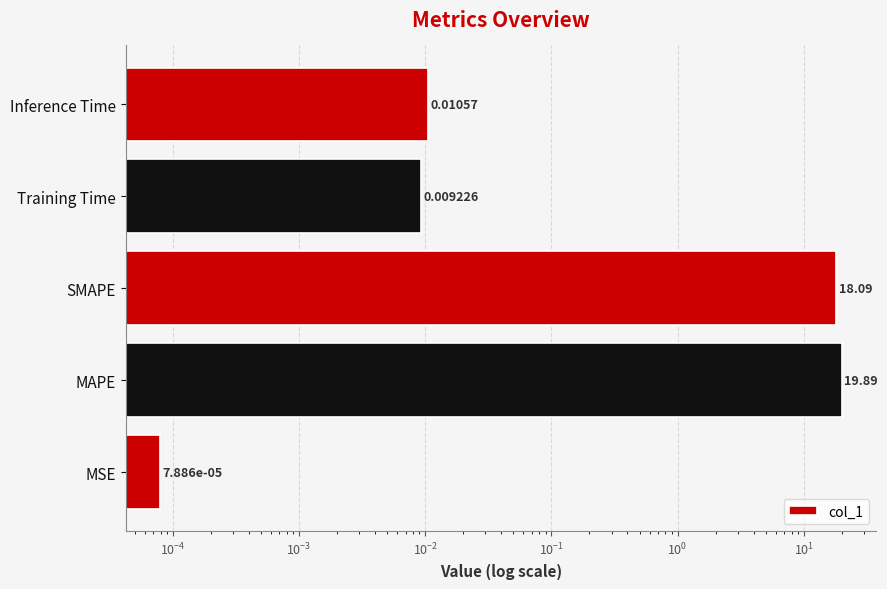

Reading left to right, list all the values displayed in this chart.

0.0	19.9	18.1	0.0	0.0